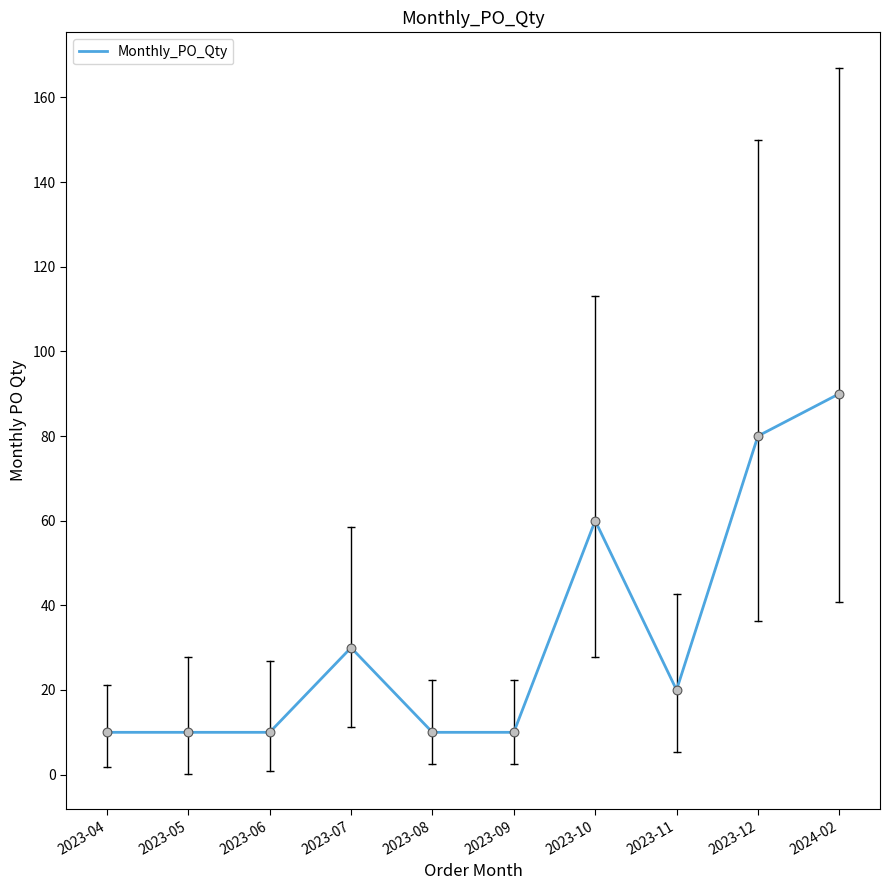

What is the change in value from 2023-10 to 2024-02?

+30